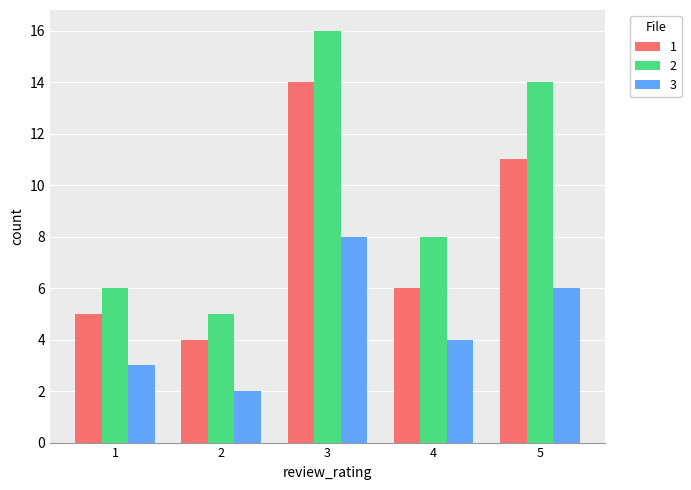

Is the value of 2 at 1 greater than the value of 1 at 1?

Yes